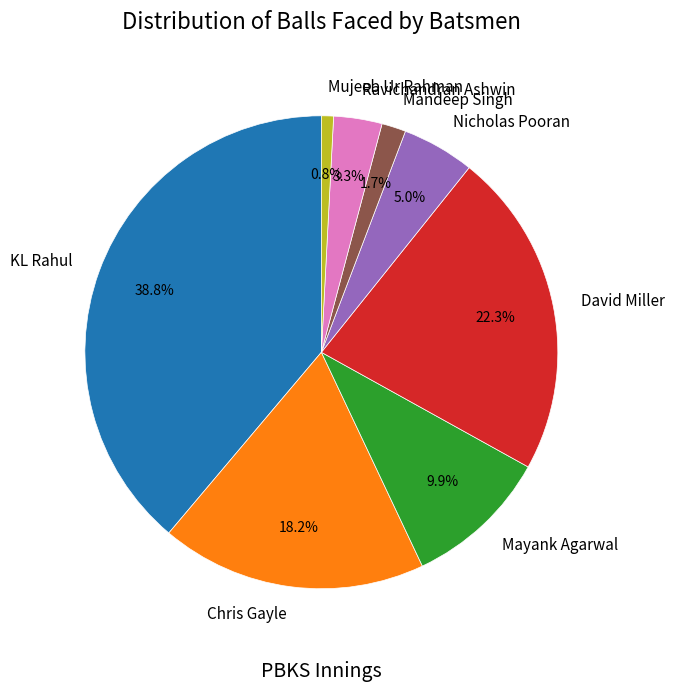

Is there any slice that represents more than half of the pie?

No